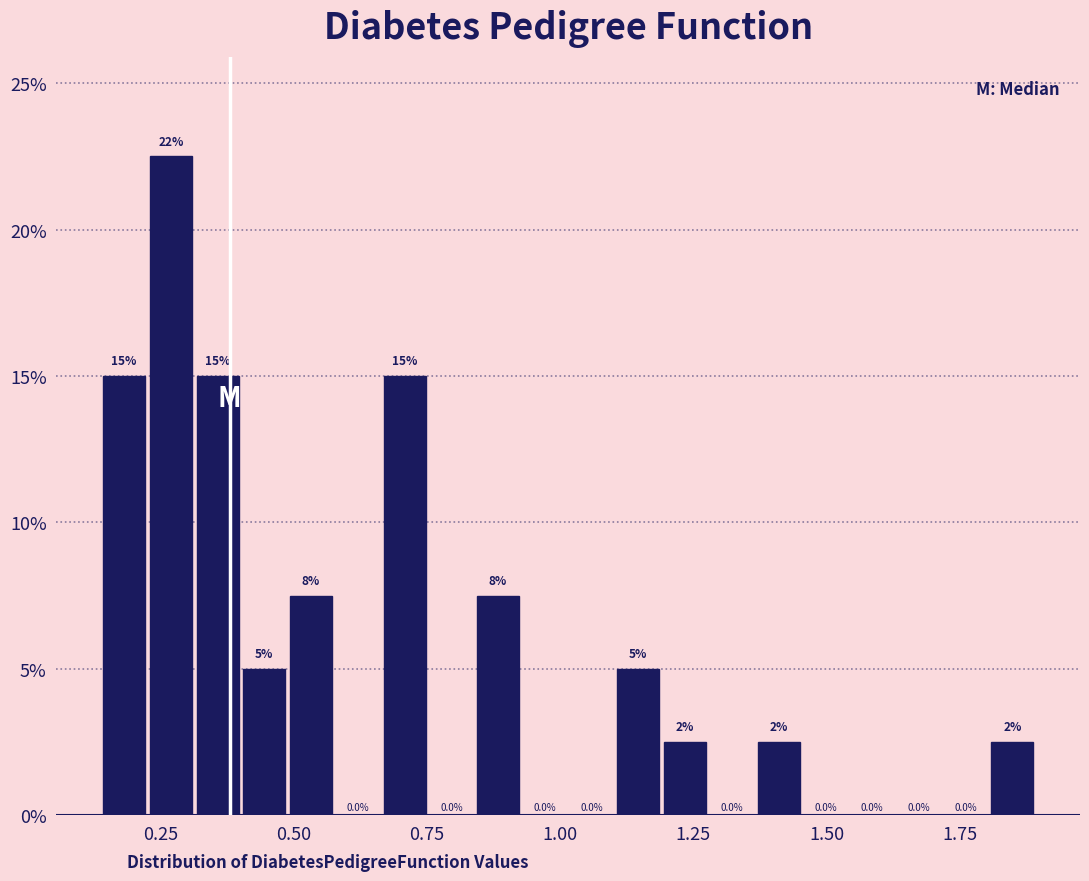

Read against the x-axis, roughly where is the centre of the tallest bar?

0.25